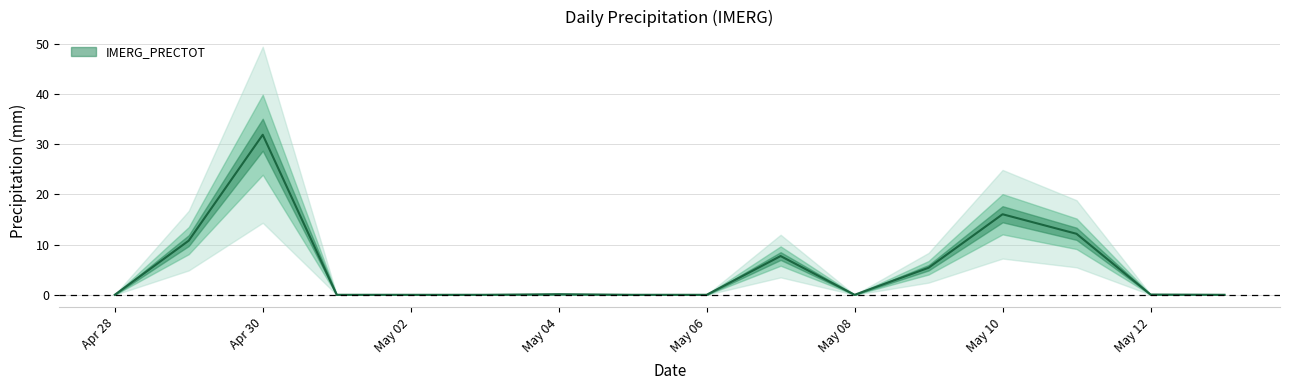

How many points are higher than both their immediate neighbors (excluding endpoints)?

4